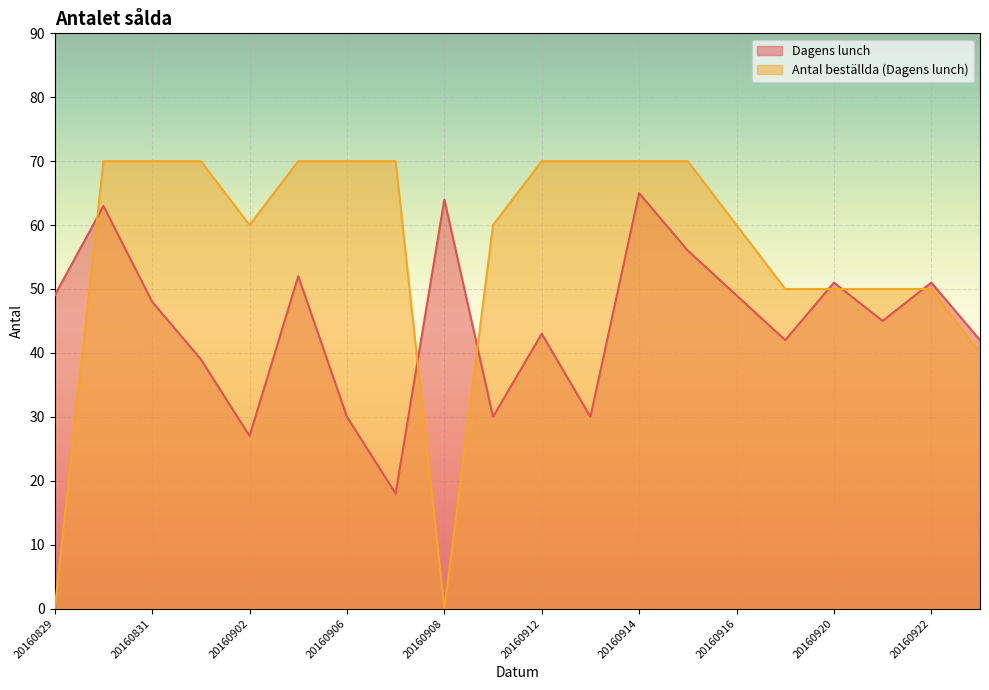

What is the value of the Antal beställda (Dagens lunch) point at the 6th from the left?

70